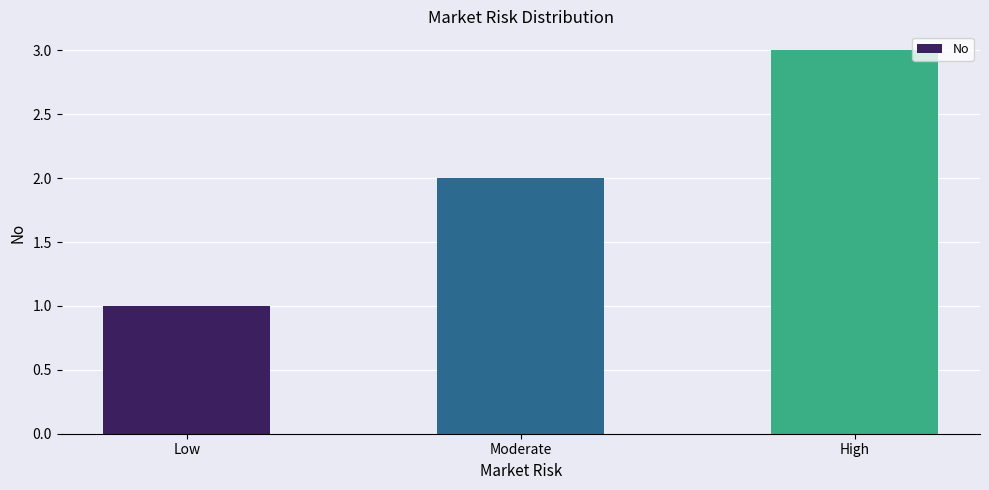

Which label corresponds to the smallest value in the chart?

Low